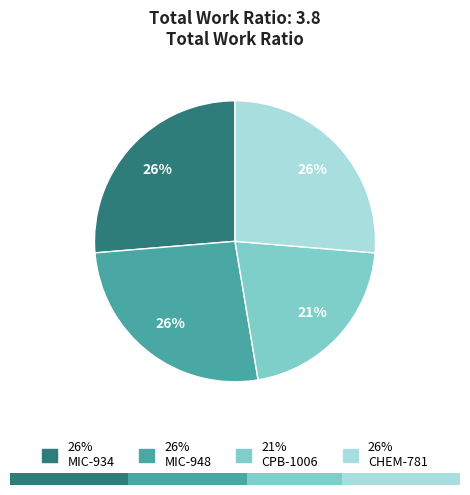

Which slice is the smallest?

CPB-1006